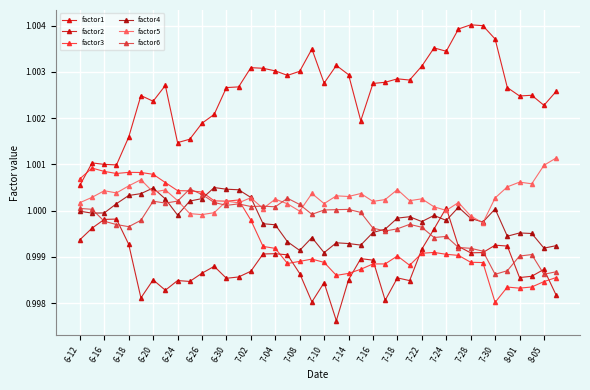

Is this an area chart (filled region under the line)?

No